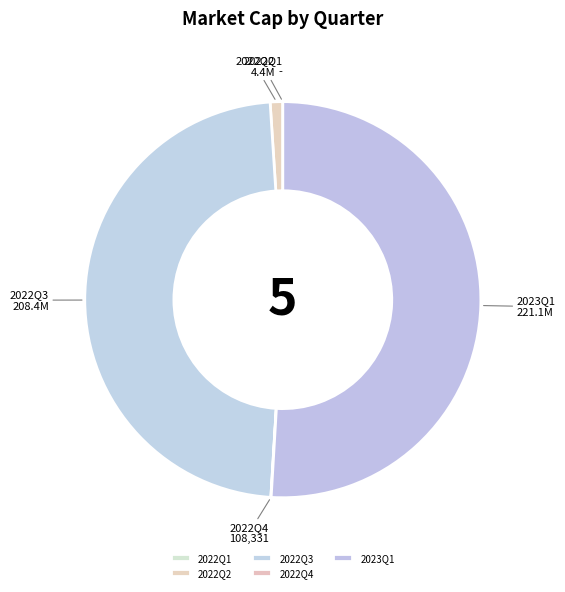

Does 2023Q1 represent more than half of the total?

Yes